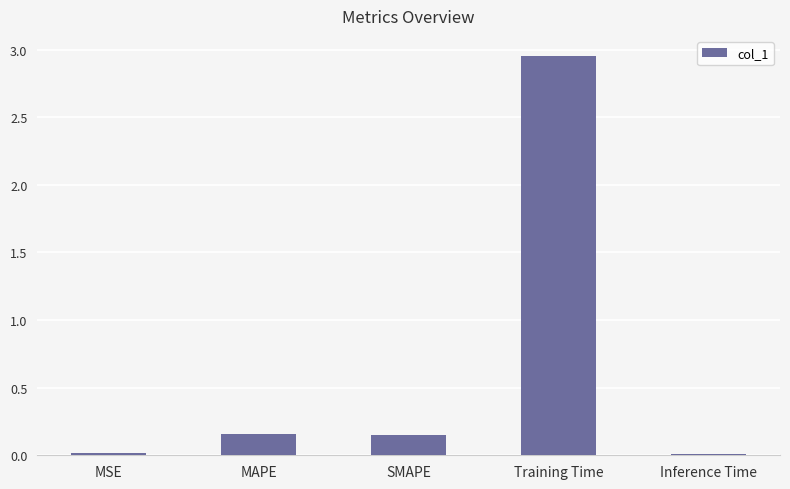

Which category has the highest value across all series?

Training Time